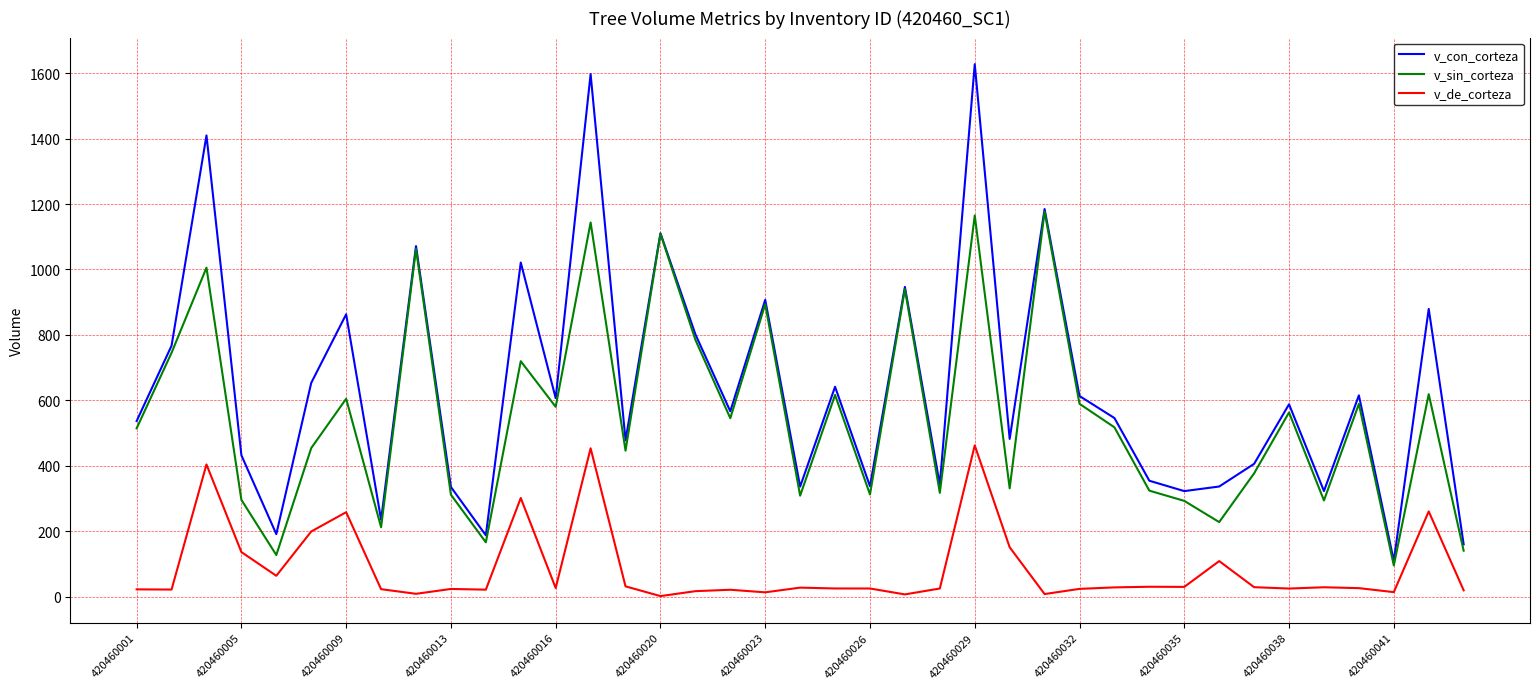

Is this an area chart (filled region under the line)?

No